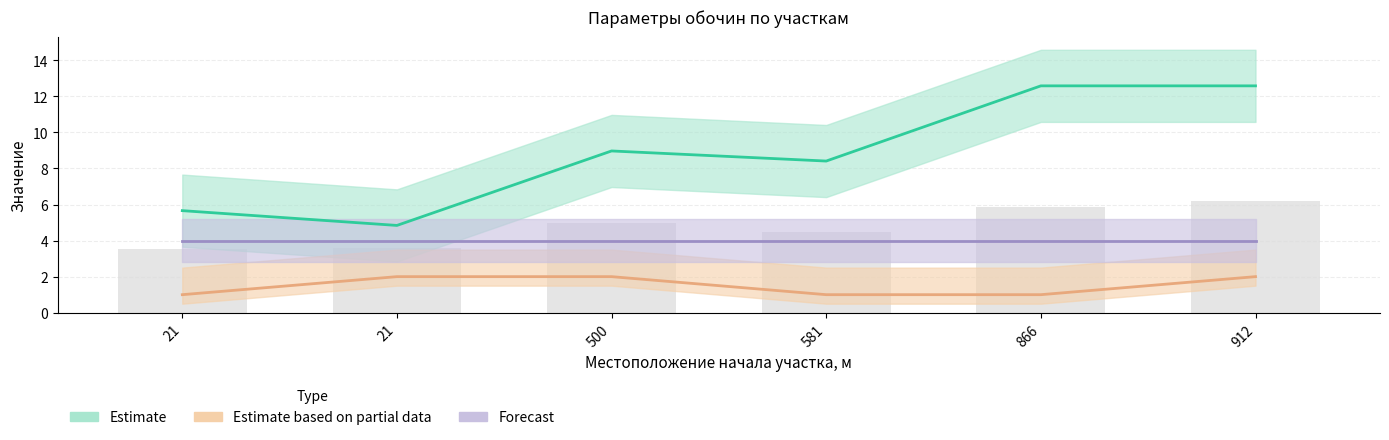

What is the difference between the second highest and second lowest values in the Estimate based on partial data series?

1.0